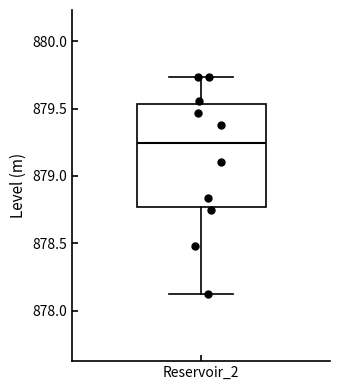

Where does the median line of the box for Reservoir_2 sit on the y-axis? The values are not printed on the chart, so give them approximately, as read against the axis.

879.25